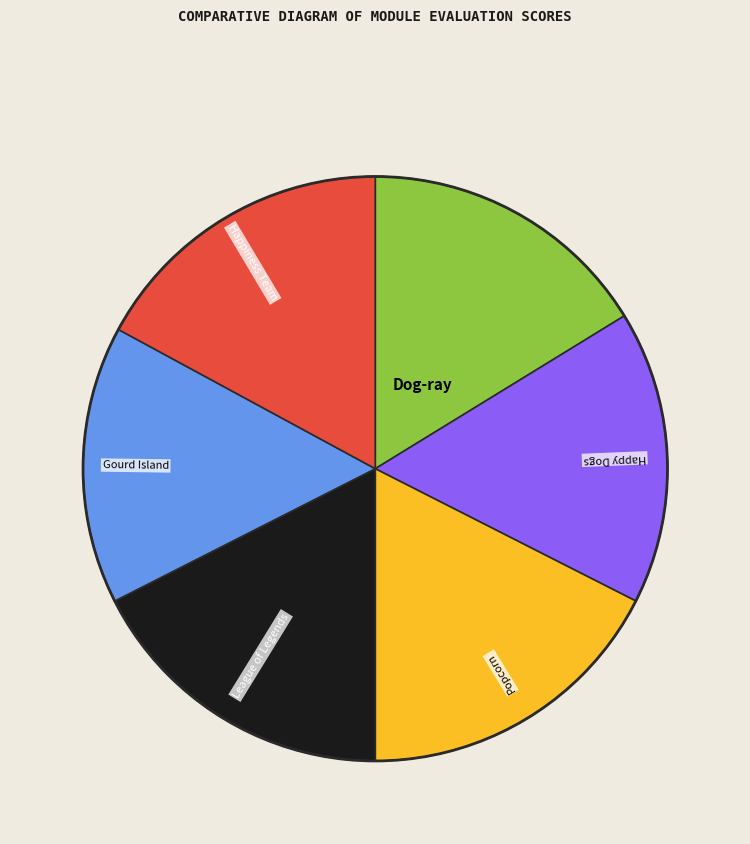

Is there any slice that represents more than half of the pie?

No